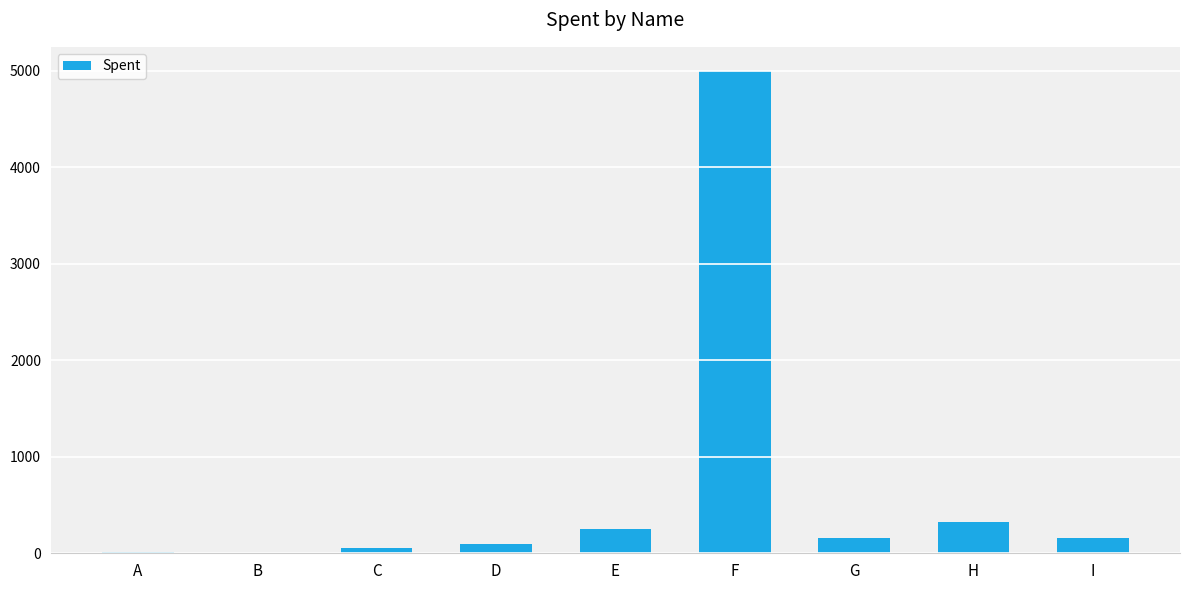

What is the change in value from C to G?

+110